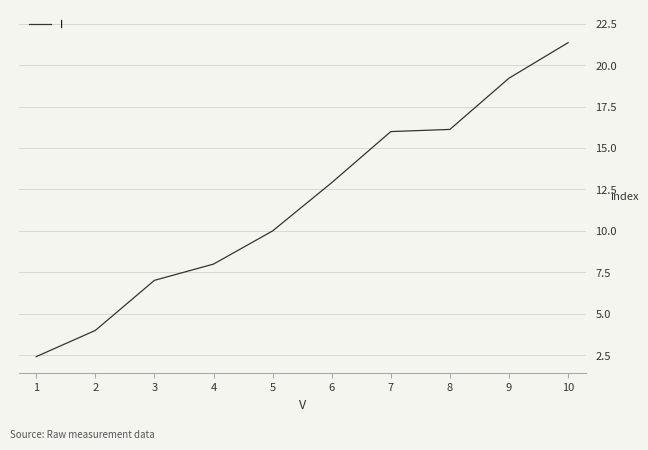

Read the value at 3.

7.0